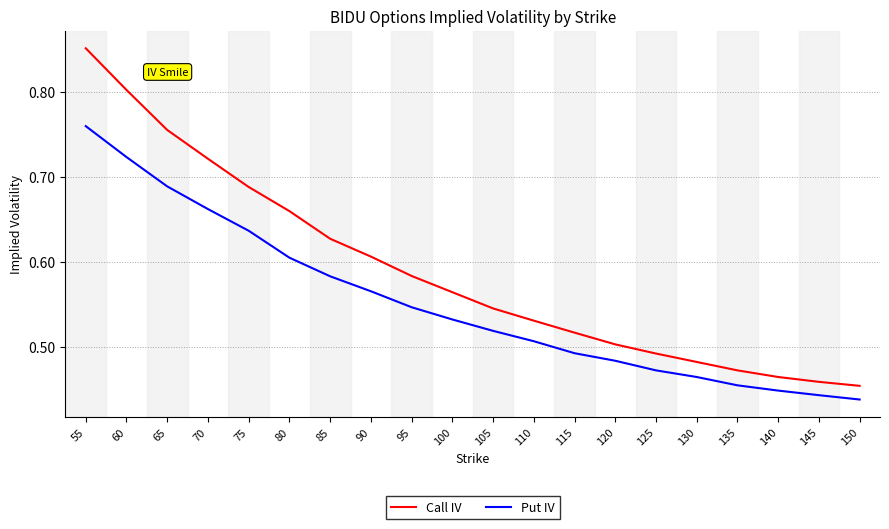

At which category is the sum across all series the highest?

55